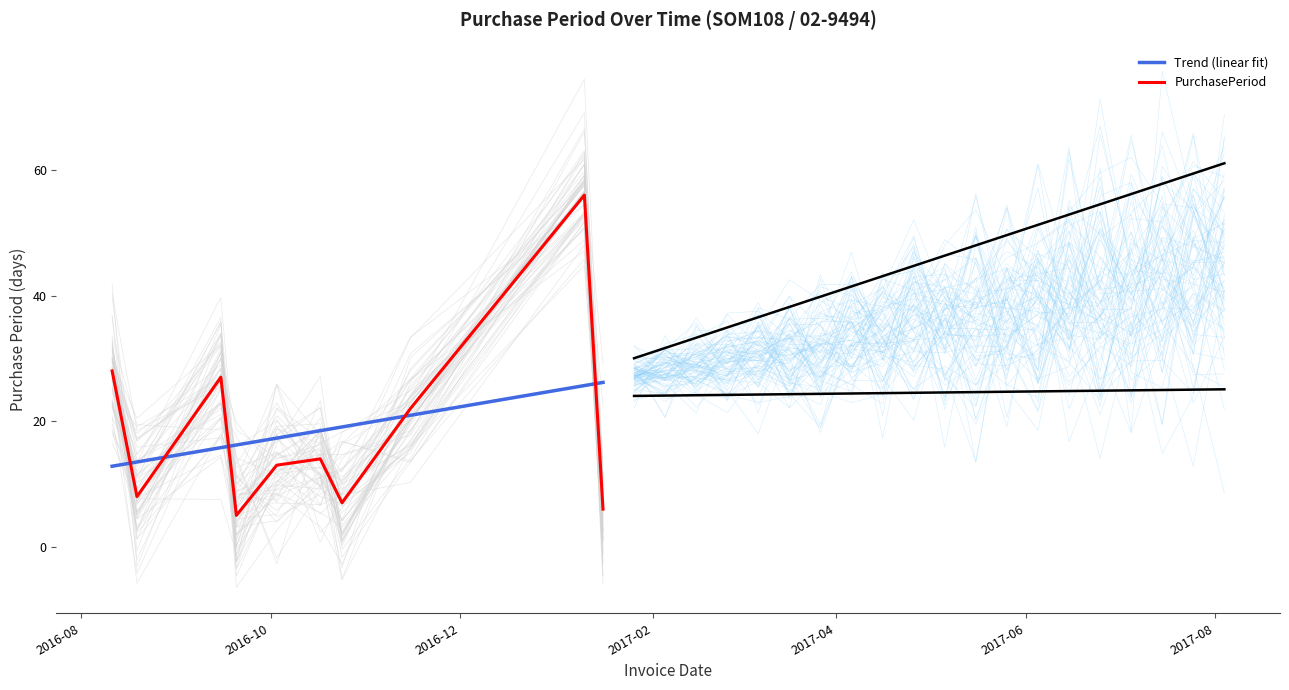

True or false: PurchasePeriod and Trend (linear fit) intersect in this chart.

True